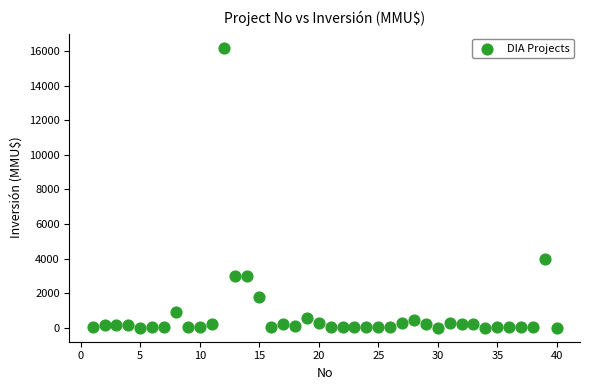

What Y value in the scatter plot is closest to 8100?

4000